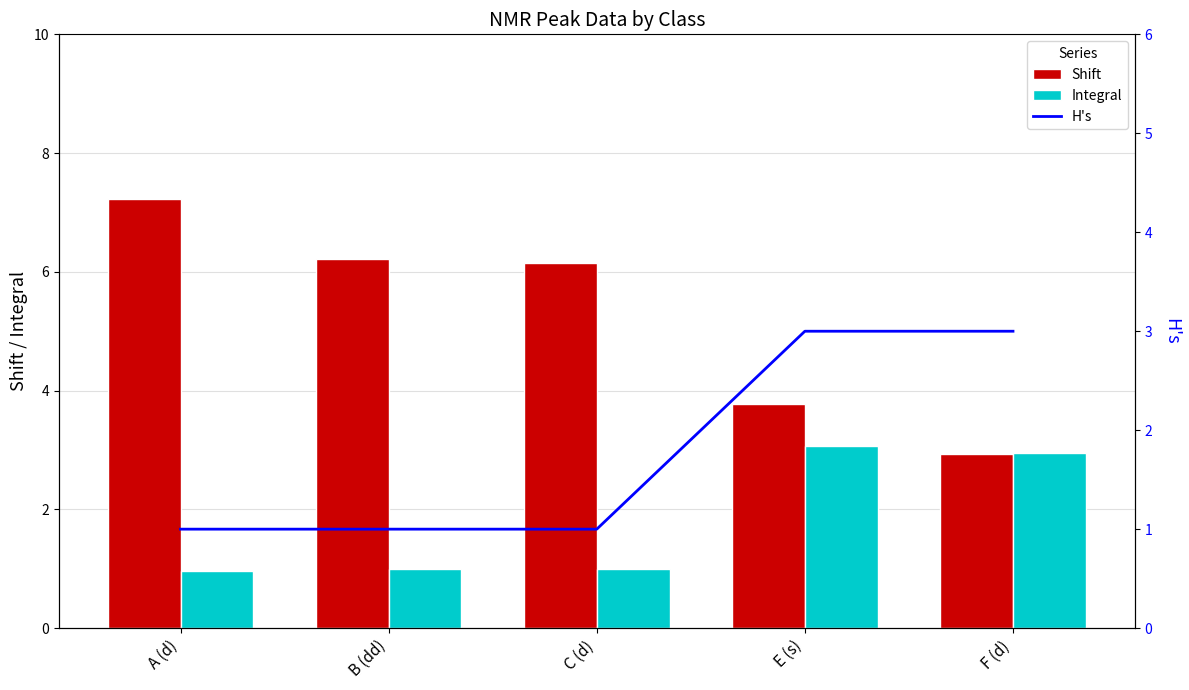

The Shift series shows 8.2 at C (d). True or false?

False